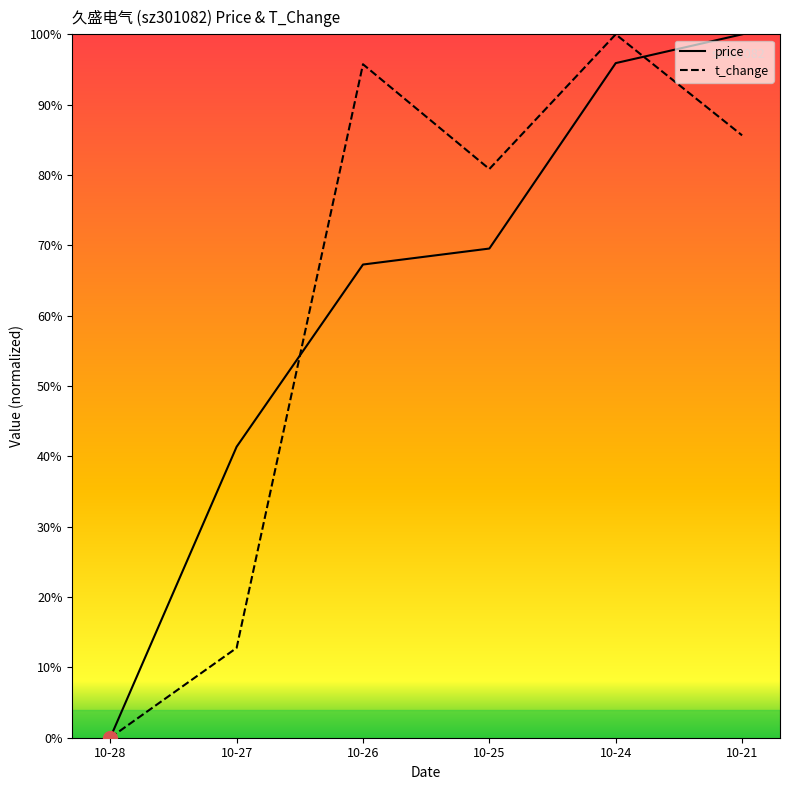

True or false: t_change and price intersect in this chart.

True